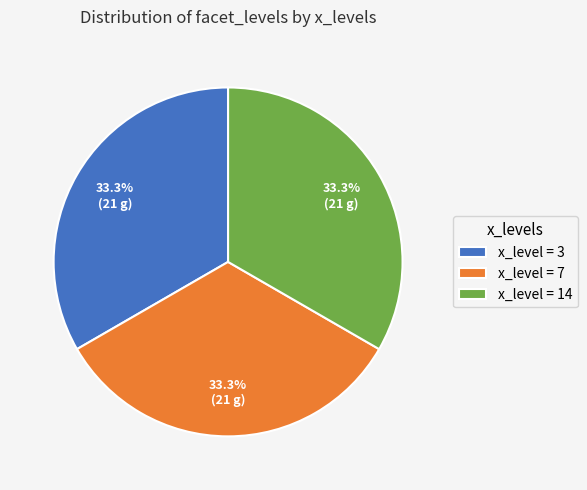

Is there a majority slice in this chart?

No